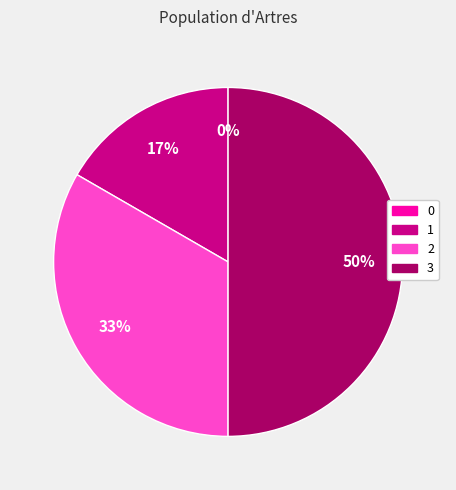

How much of the chart is everything except 2?

66.7%